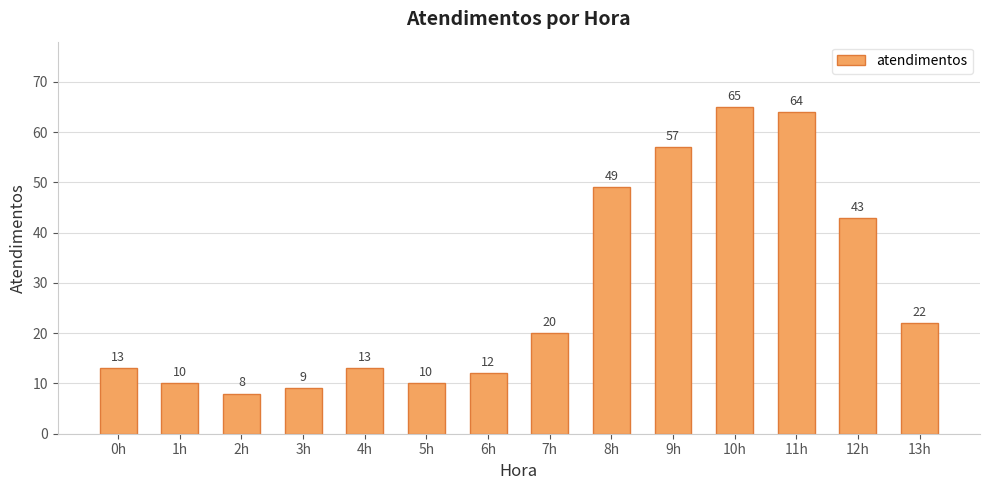

Which label corresponds to the largest value in the chart?

10h